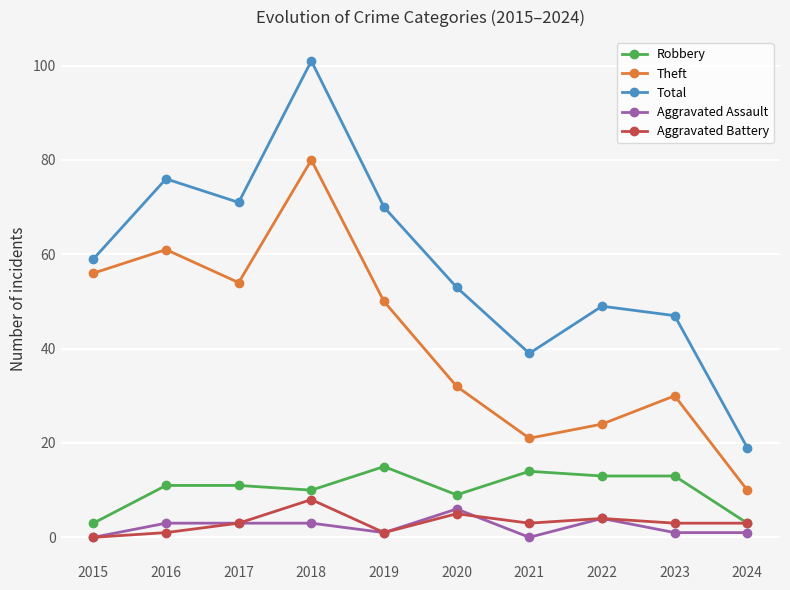

What is the difference between the maximum and second lowest values in the Total series?

62